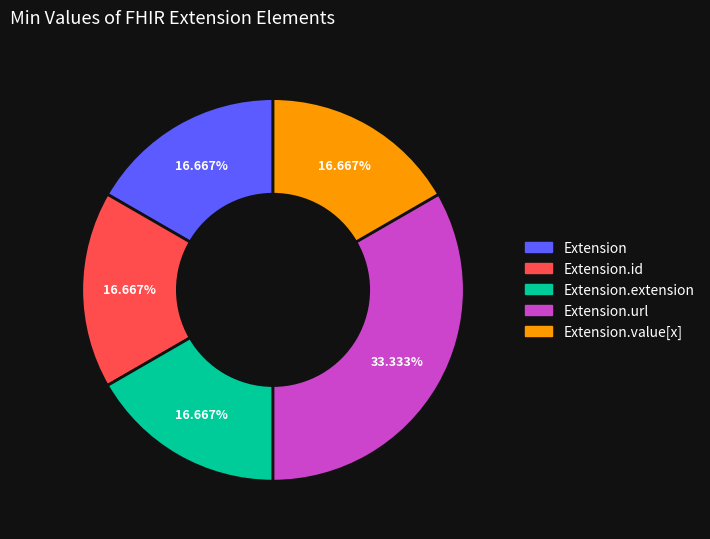

Does any single category account for the majority?

No